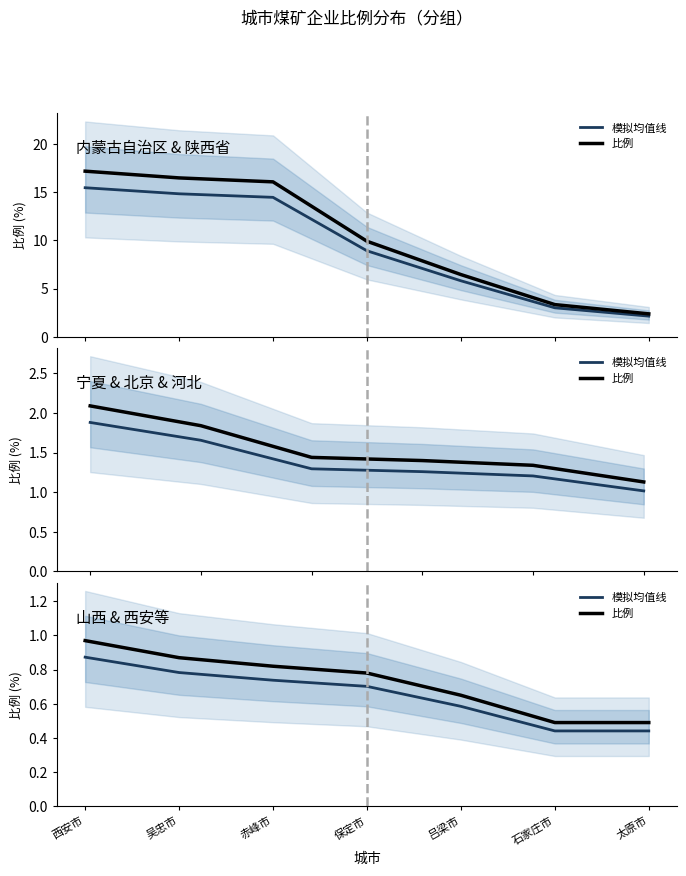

Which series changed the most between 吴忠市 and 保定市?

比例